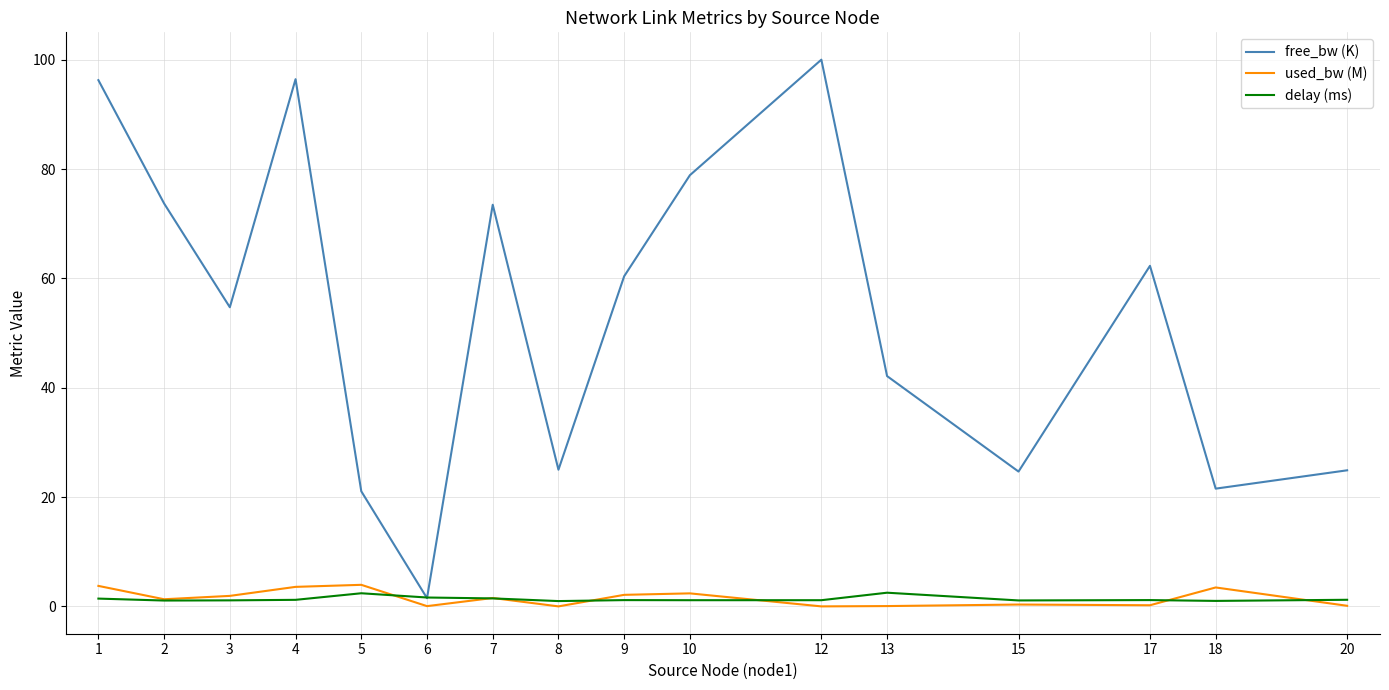

Where is the first local minimum for free_bw (K)?

3